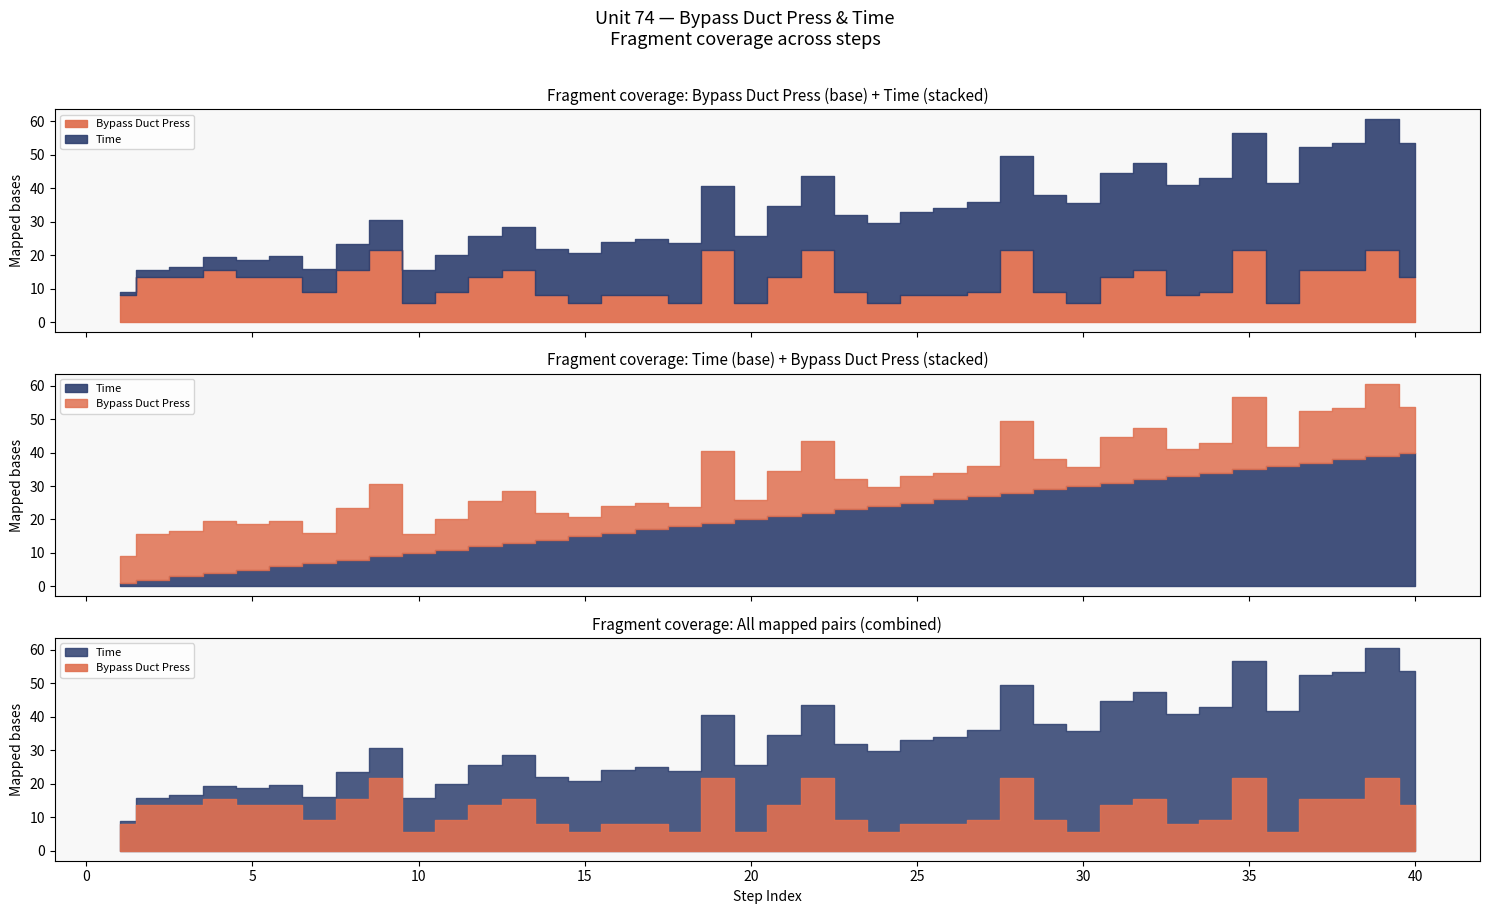

What is the value of the Time point at the 7th from the left?

7.0